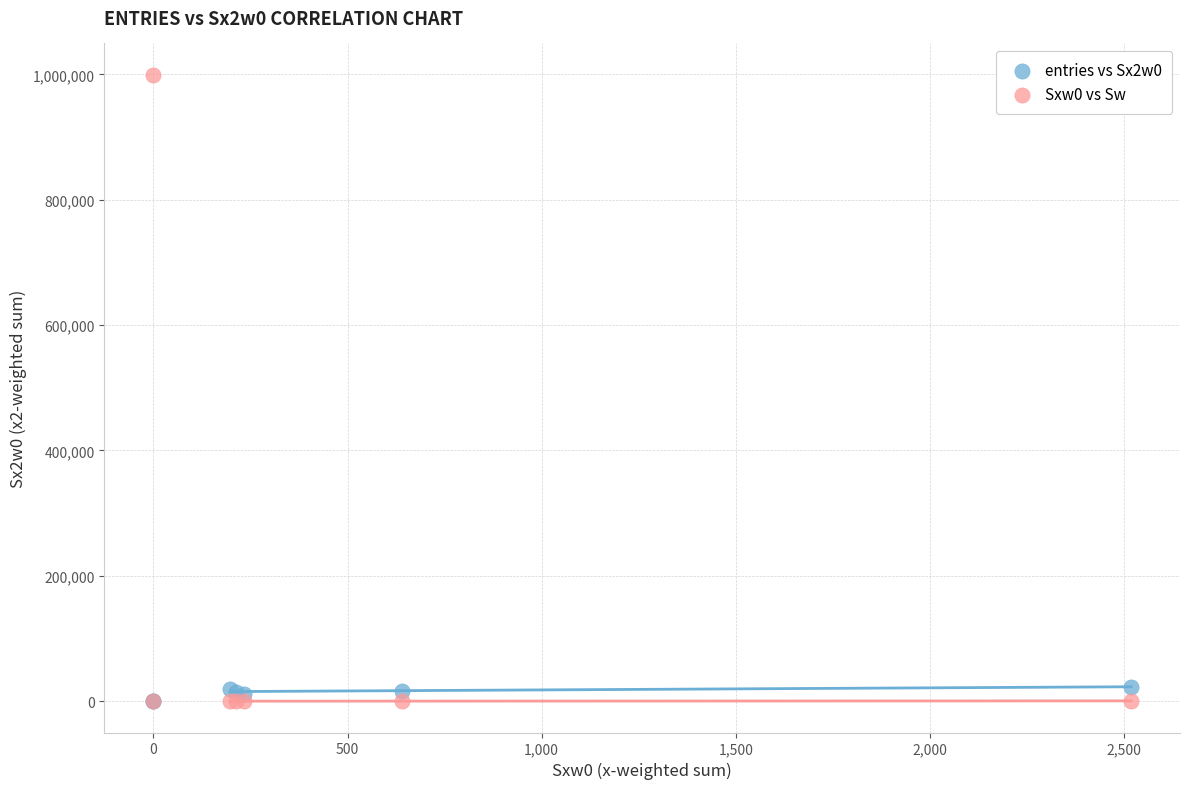

Which series has the widest spread of Y values?

Sxw0 vs Sw